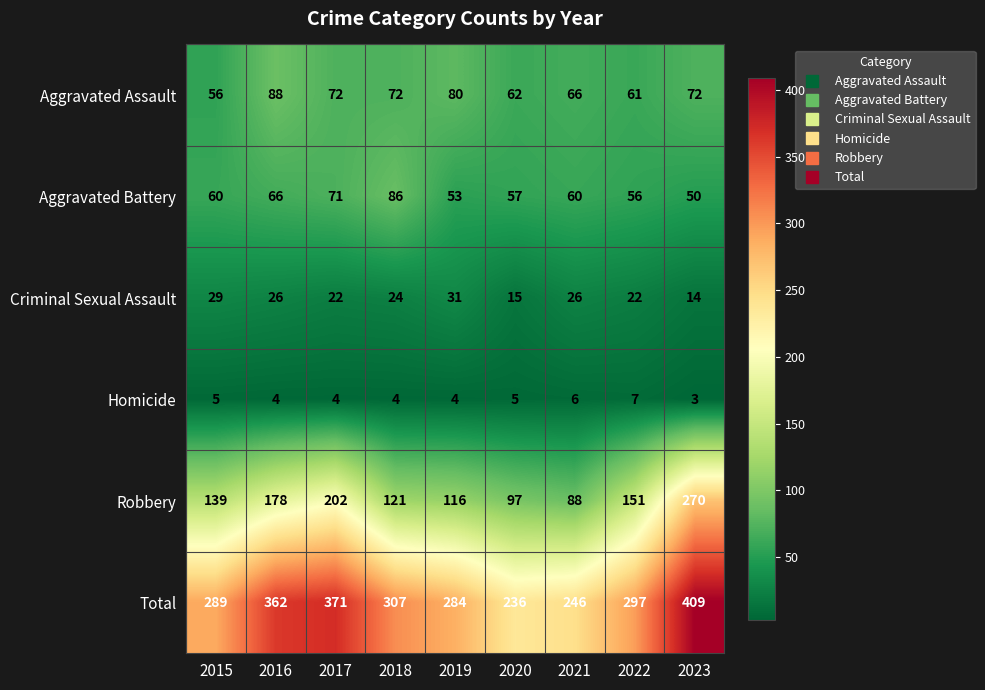

Rank the series at 2021 from lowest to highest value.

Homicide, Criminal Sexual Assault, Aggravated Battery, Aggravated Assault, Robbery, Total